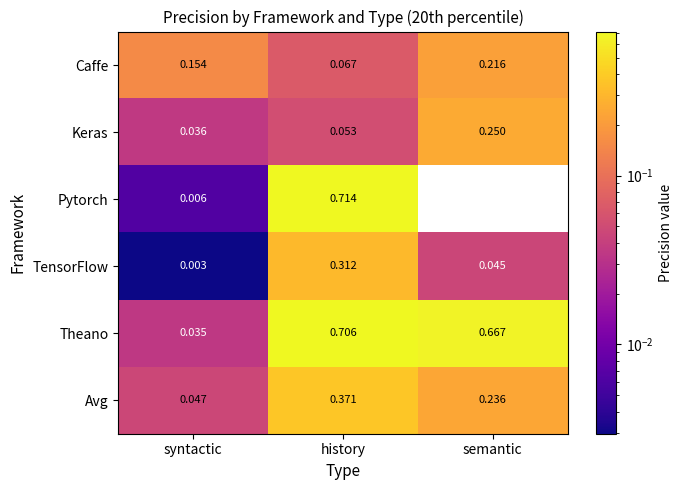

Which series has the largest range (max minus min)?

Pytorch